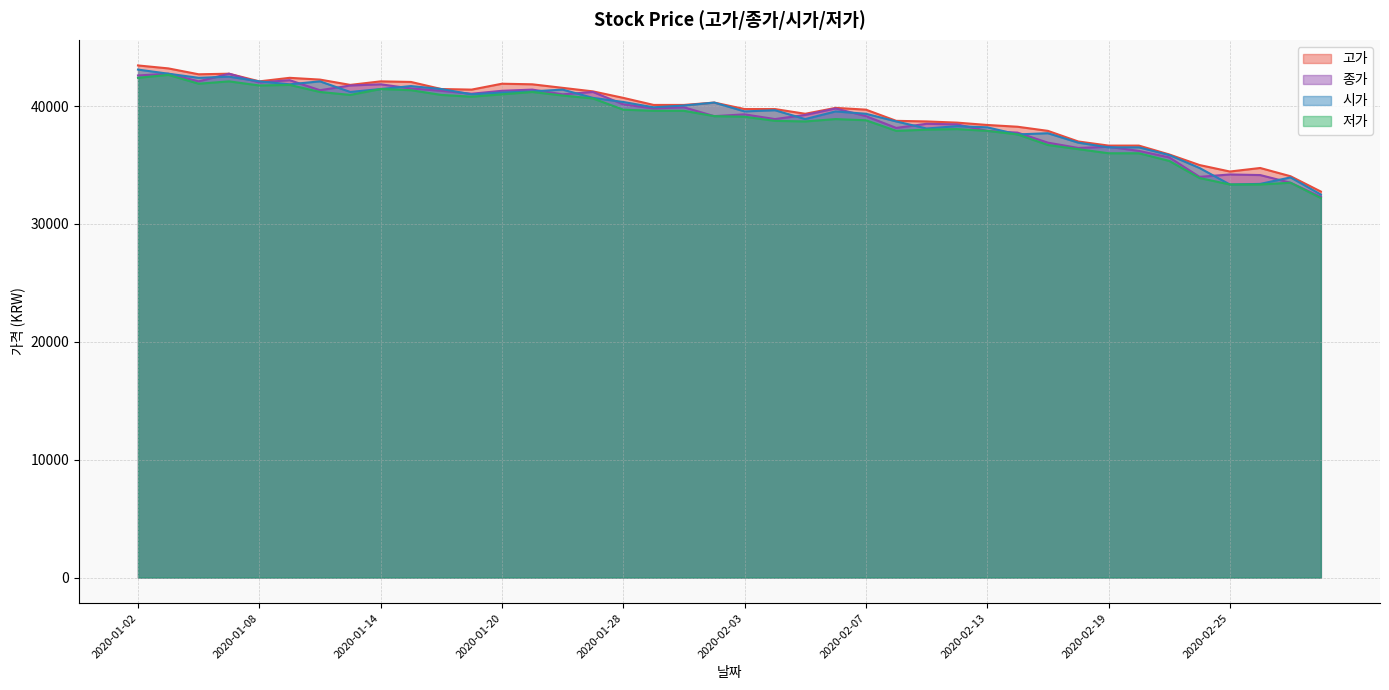

What is the maximum value for 시가?

43100